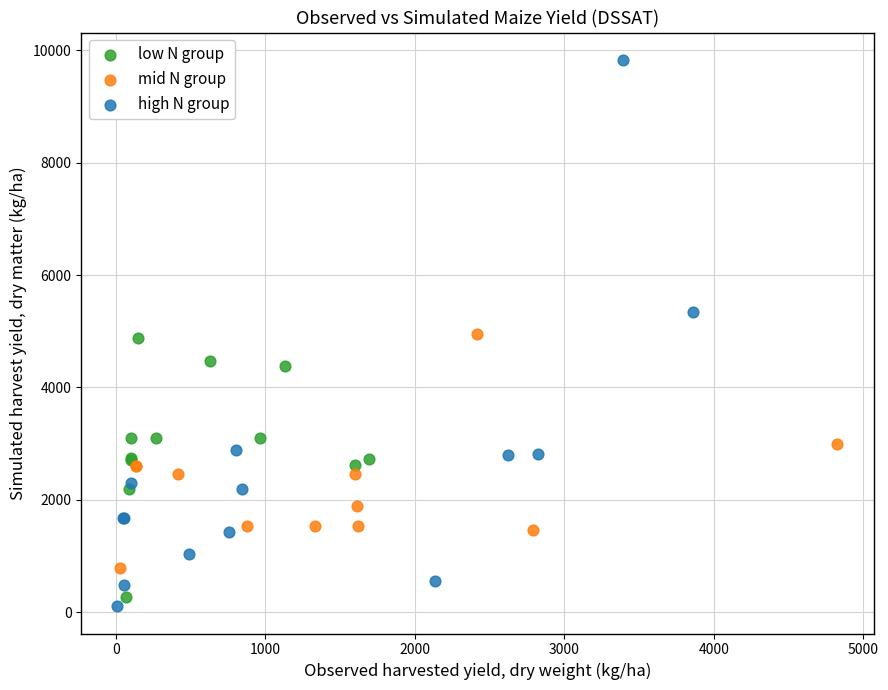

Which series has the largest Y range (max minus min)?

high N group